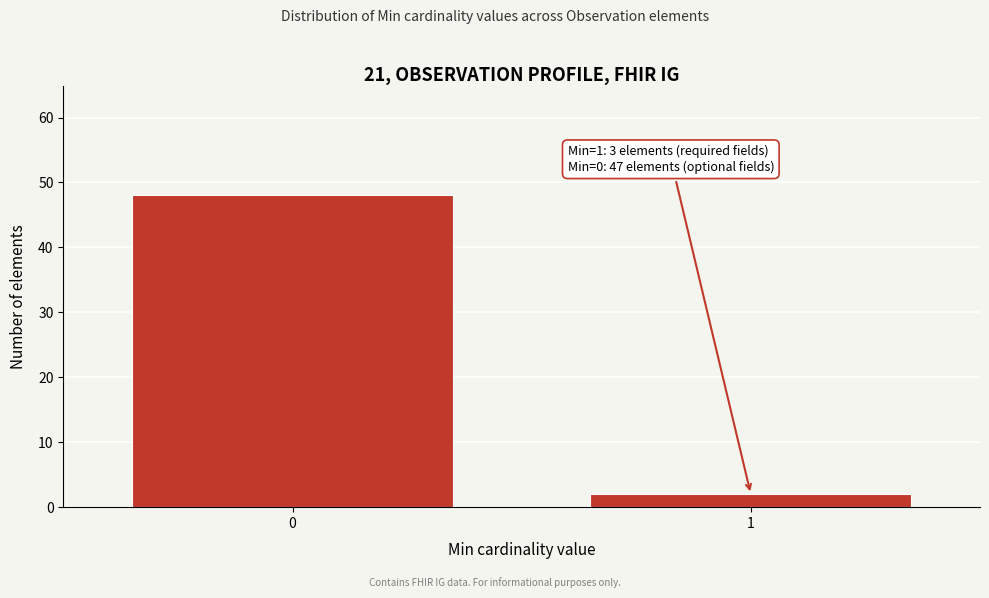

Reading right to left, what are all the values shown in this chart?

1=2	0=48